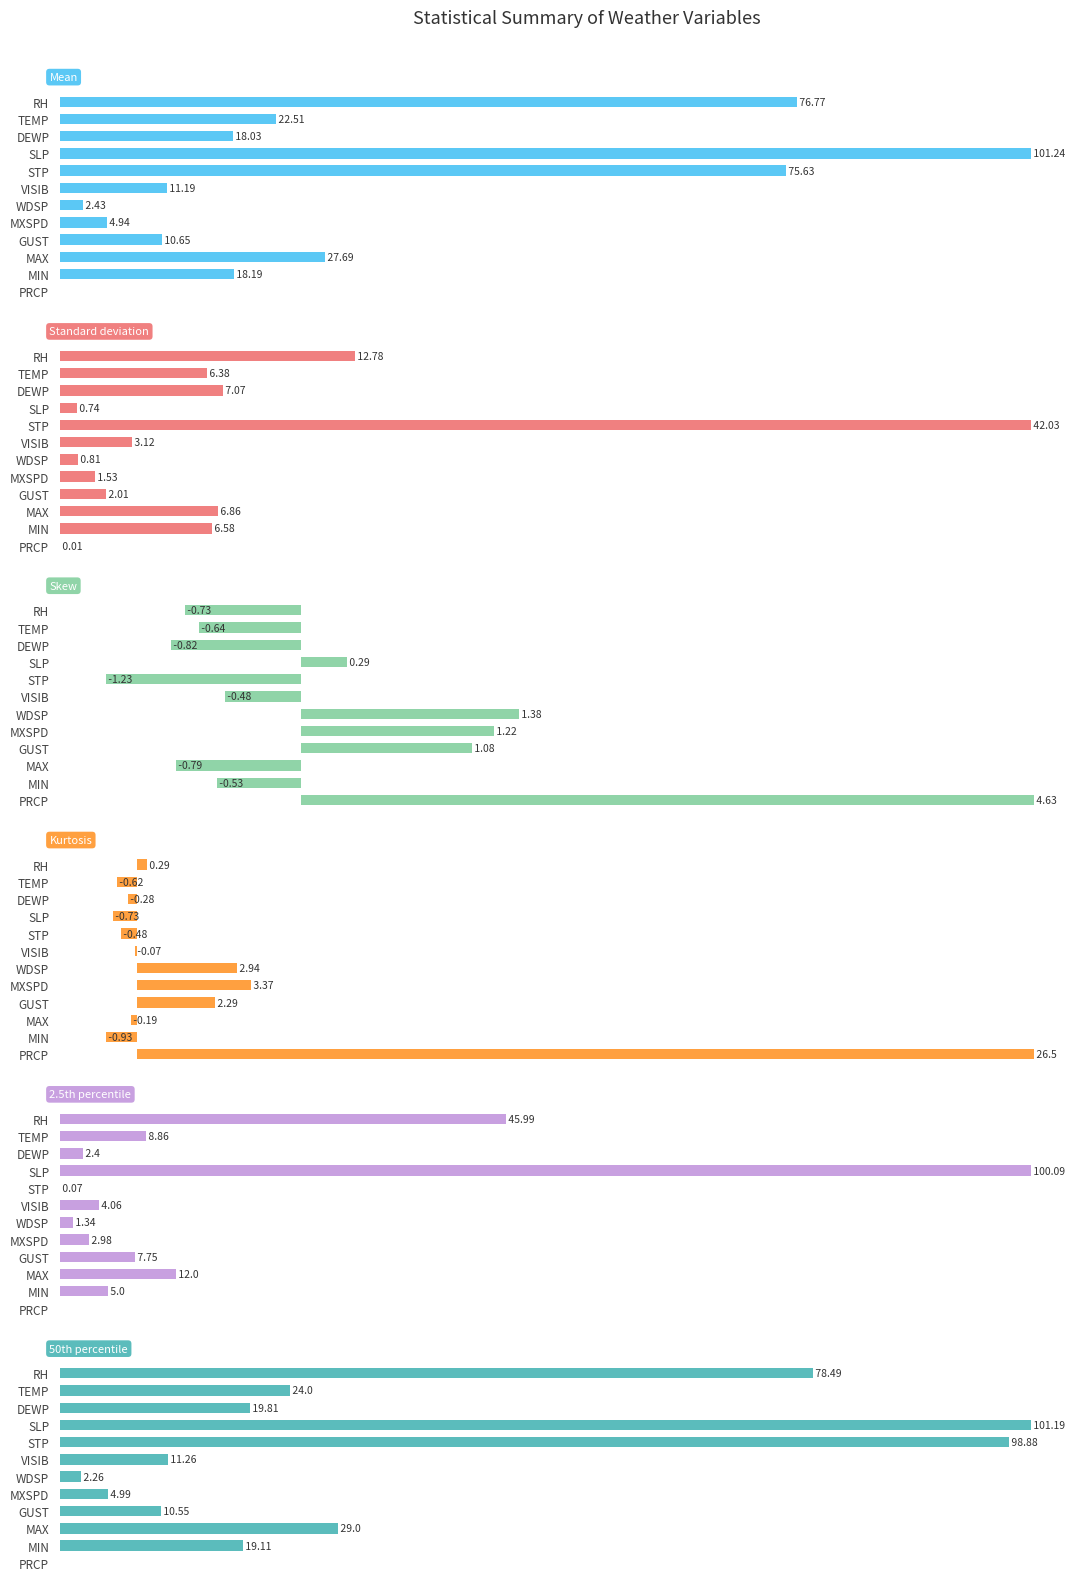

What are all the series names shown in the legend?

Mean, Standard deviation, Skew, Kurtosis, 2.5th percentile, 50th percentile